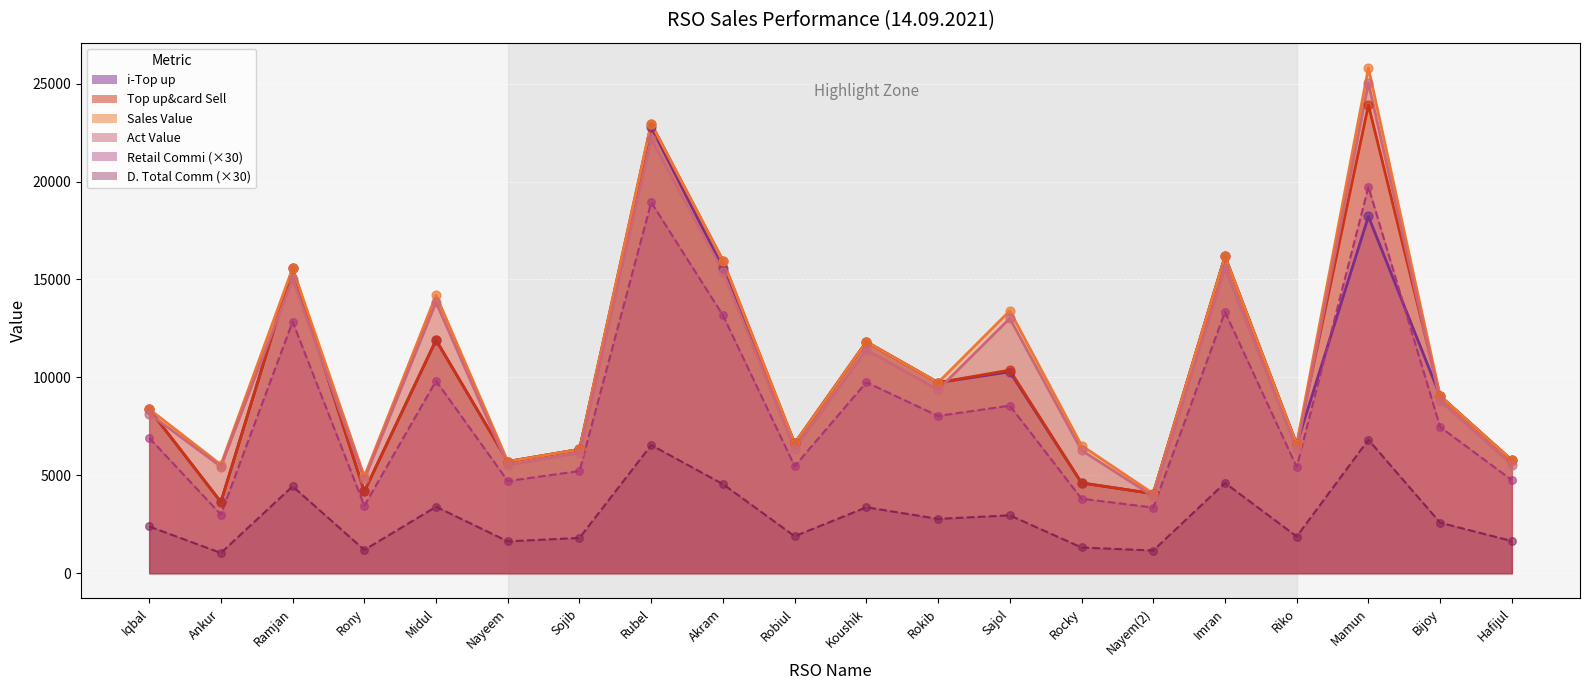

At which category is the sum across all series the highest?

Mamun